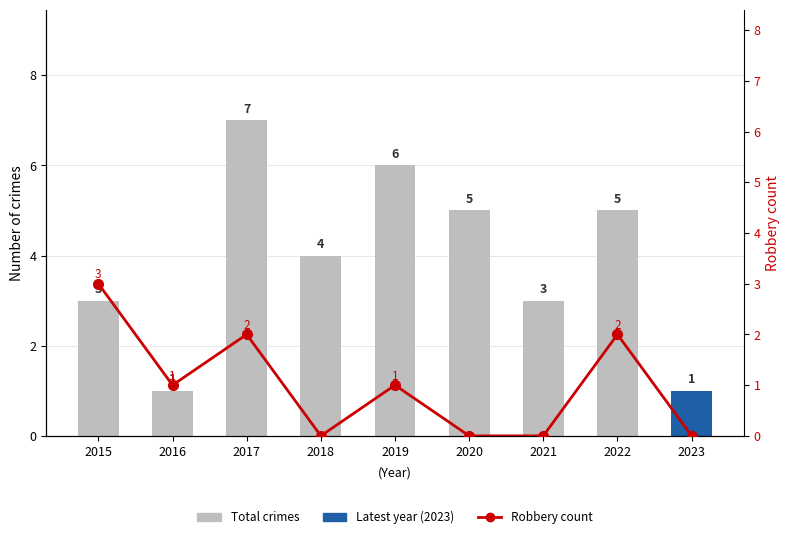

List the series in order of their overall mean, lowest first.

Robbery count, Total crimes